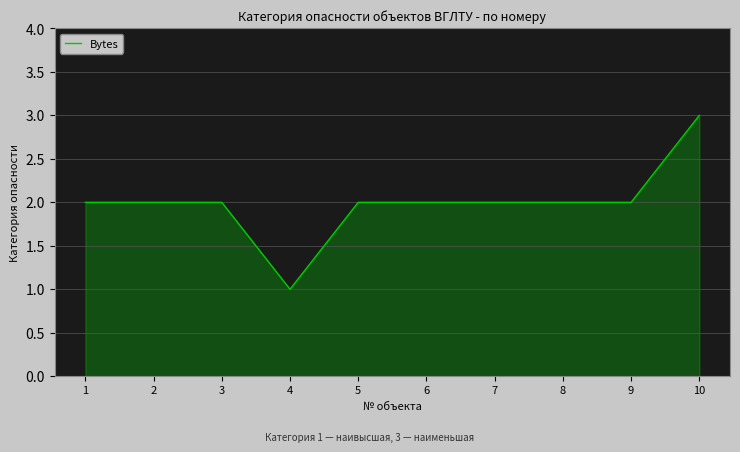

Reading right to left, list all the values displayed in this chart.

3	2	2	2	2	2	1	2	2	2